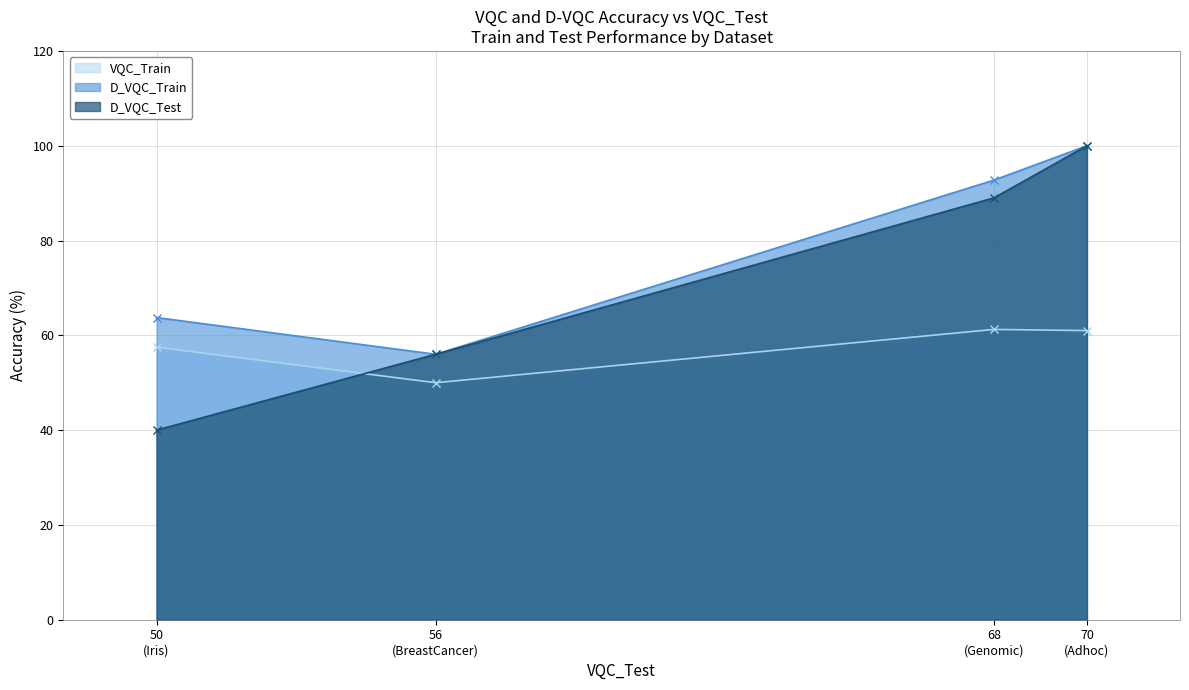

How many lines are shown in the chart?

3